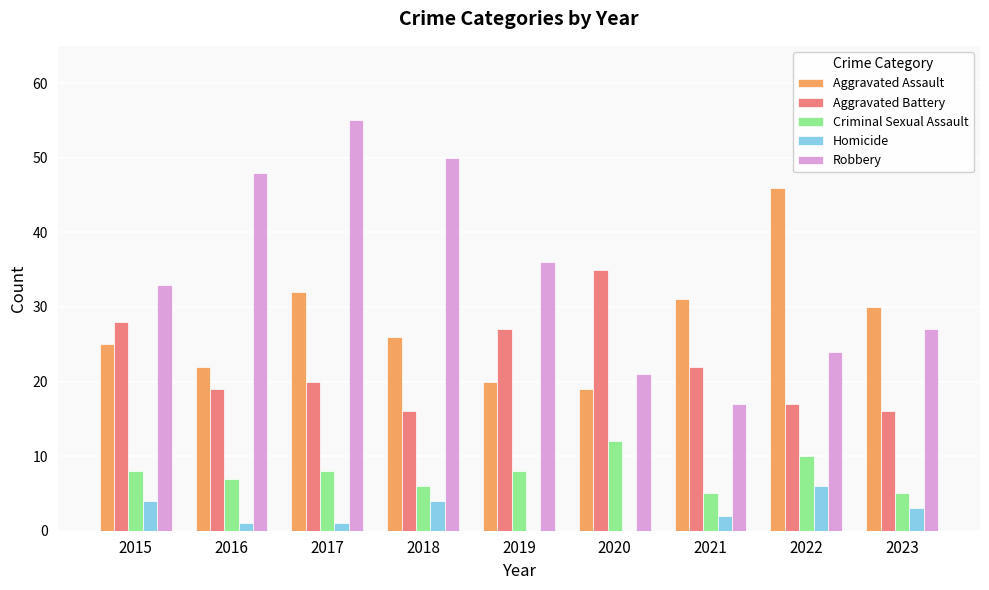

At which category is the sum across all series the highest?

2017